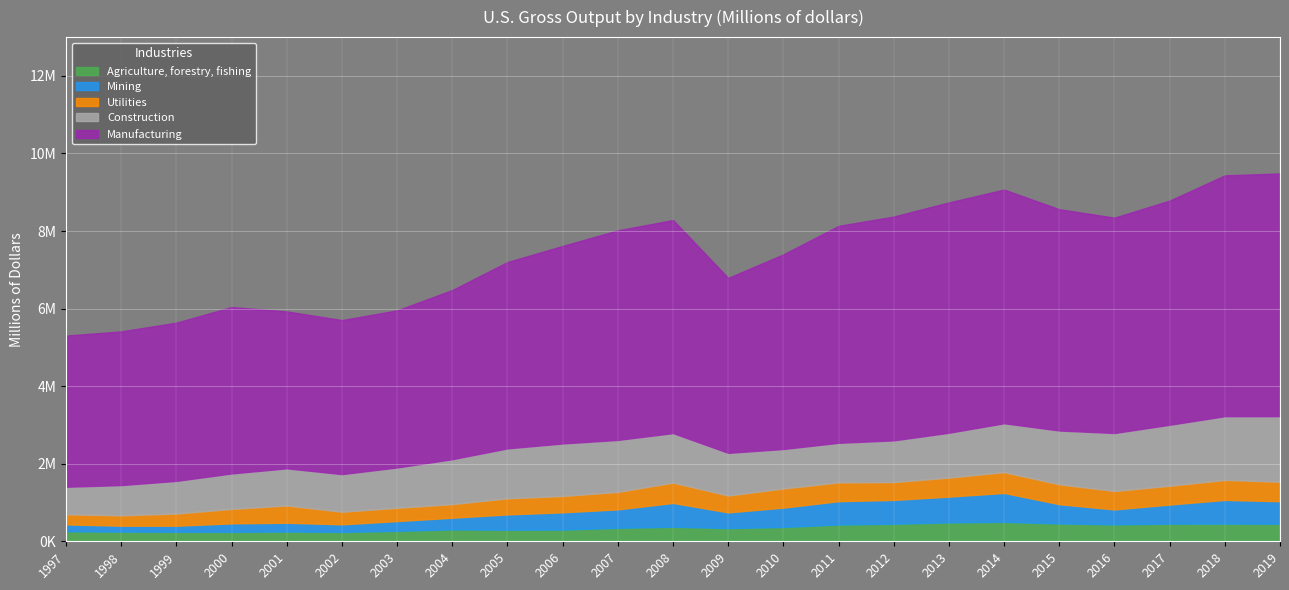

True or false: Utilities and Manufacturing intersect in this chart.

False